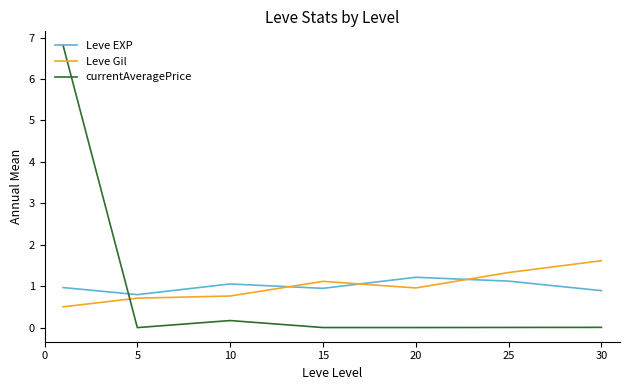

Which series has the widest spread of values?

currentAveragePrice